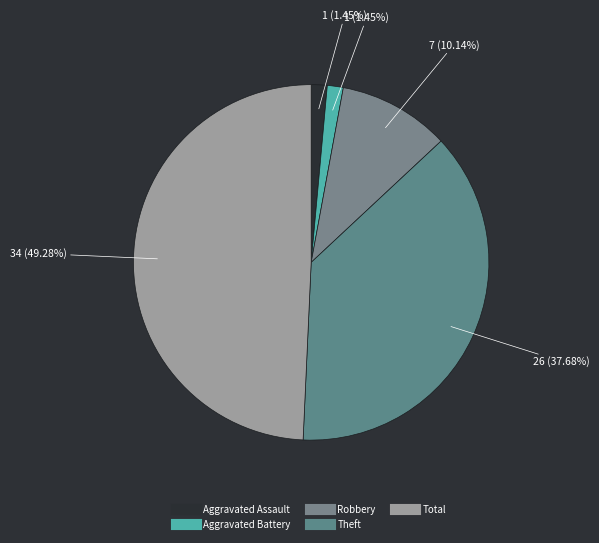

How many segments does this pie chart have?

5